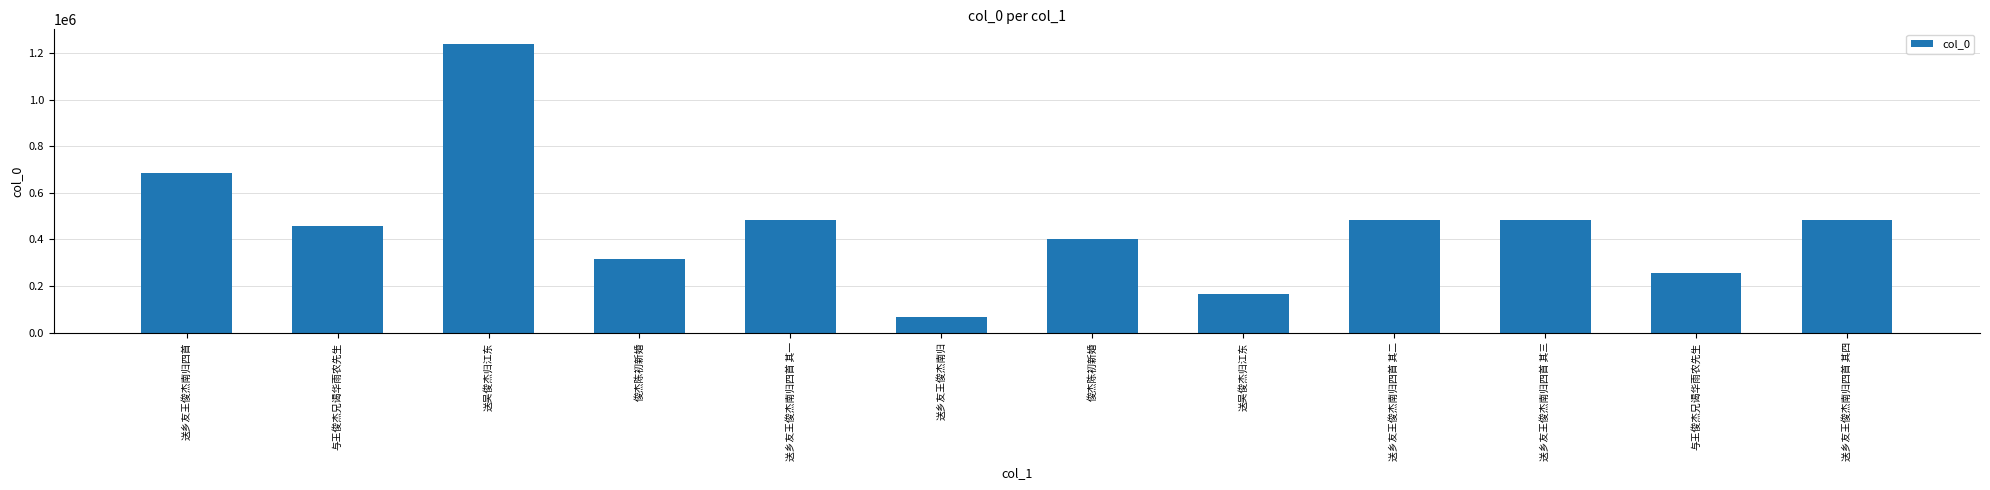

Are the bars grouped side by side (vs. stacked)?

No